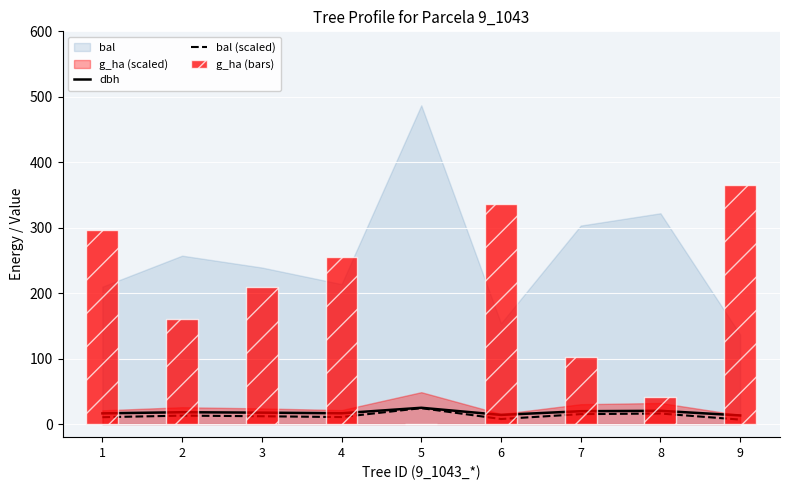

What is the value of the dbh bar at the 4th from the left?

16.5